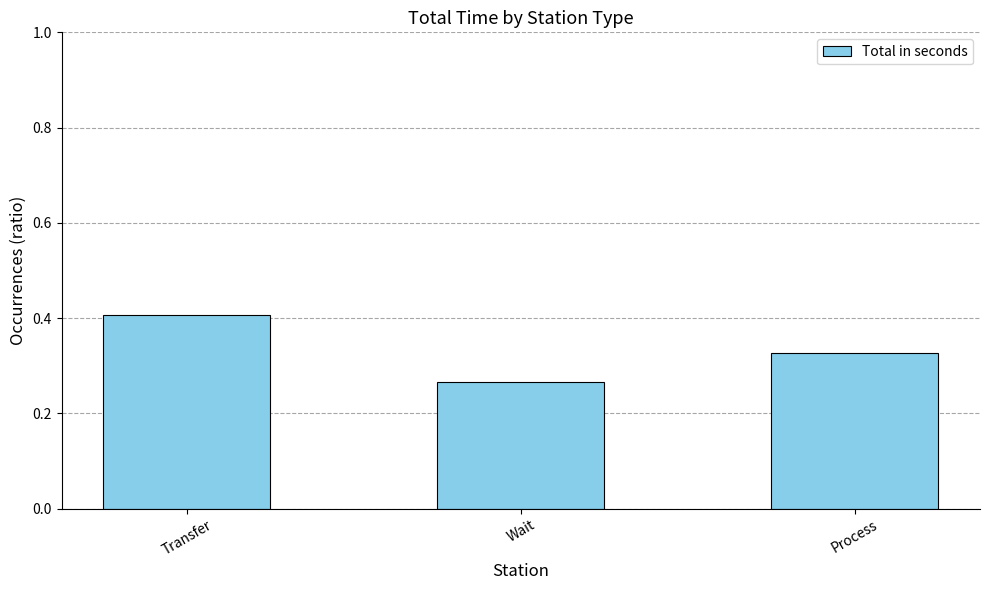

True or false: the data shows 0.5 at Process.

False